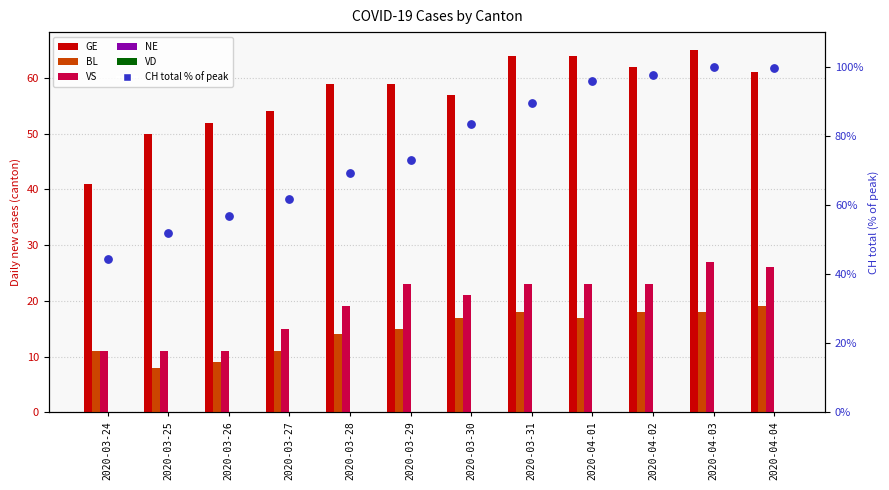

Which series has the largest Y range (max minus min)?

CH (% of max)